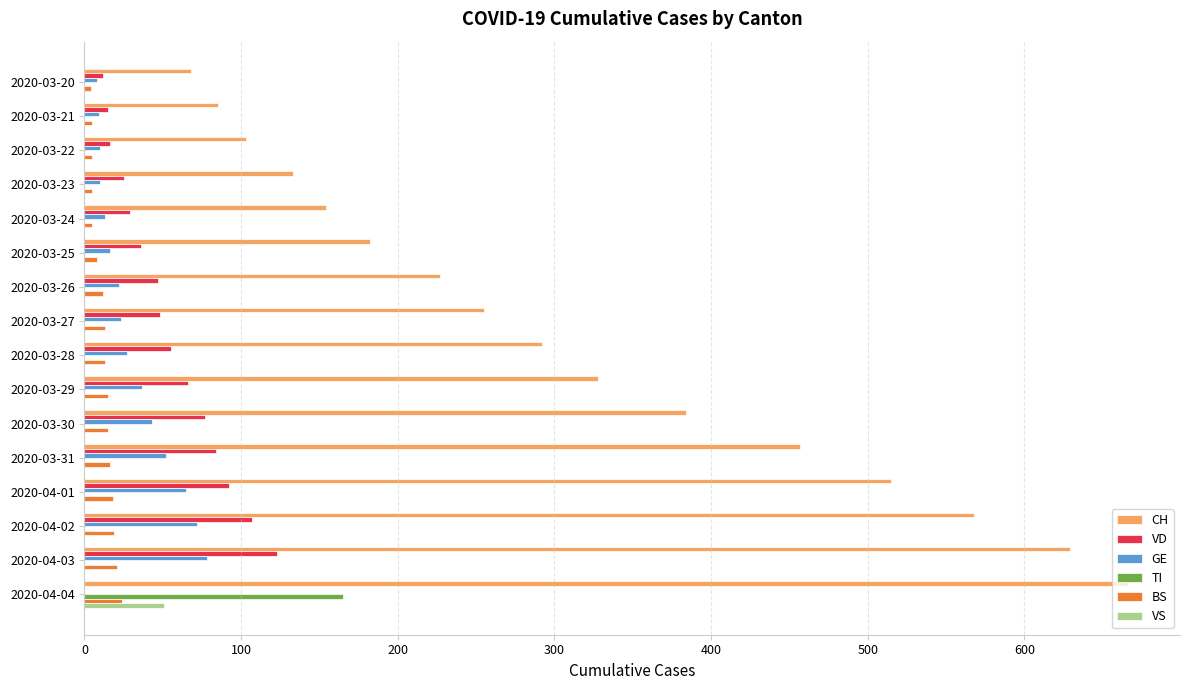

What is the sum of all TI values?

165